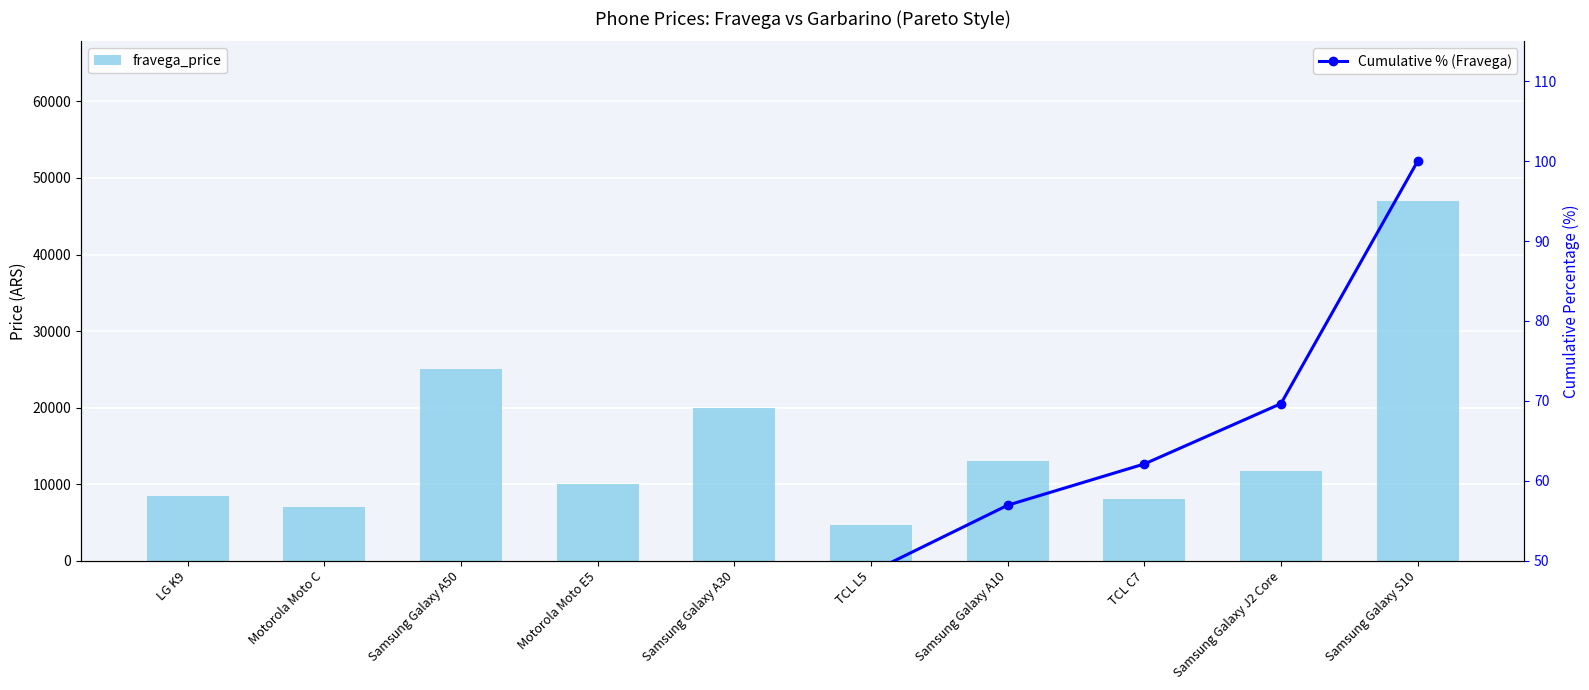

What is the lowest value of the Cumulative % (Fravega) series?

5.5